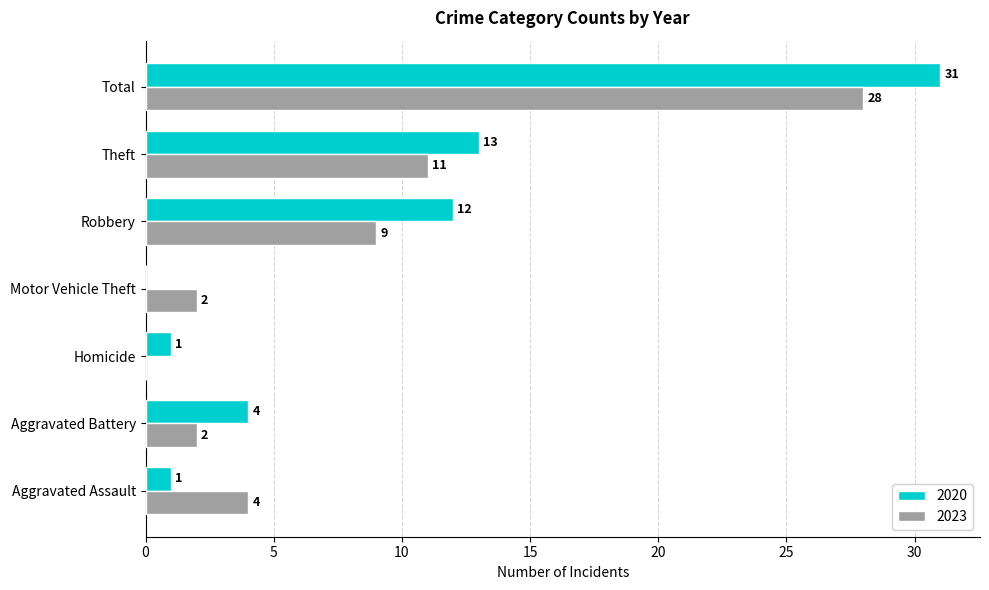

Is it true that 2023 equals 6 at Aggravated Assault?

False